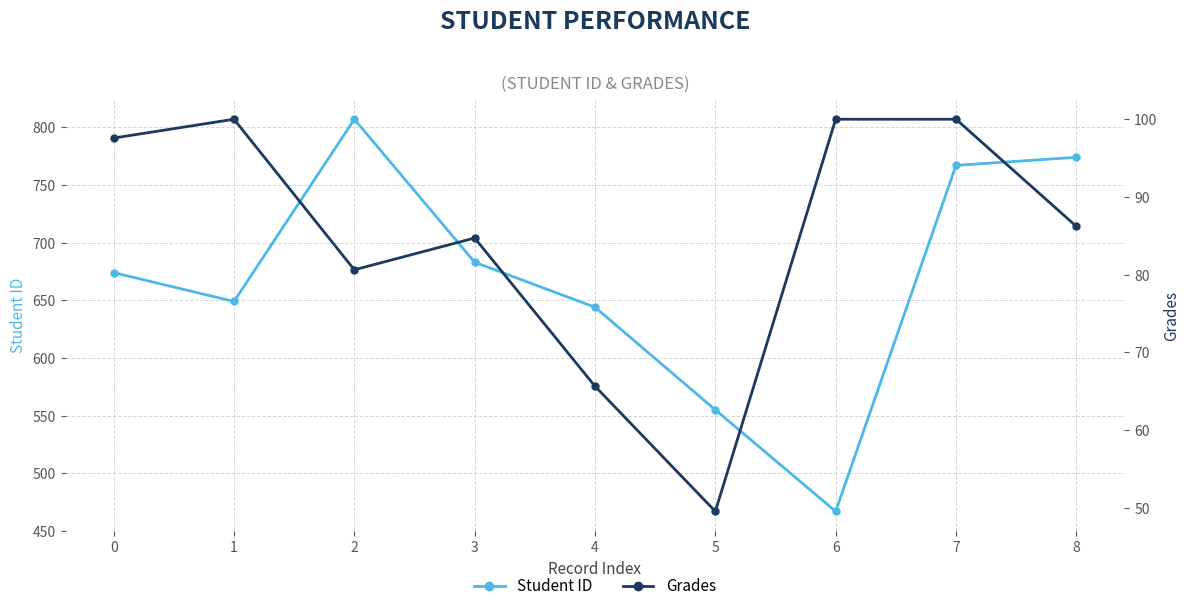

How many values in the Student ID series exceed 674?

4